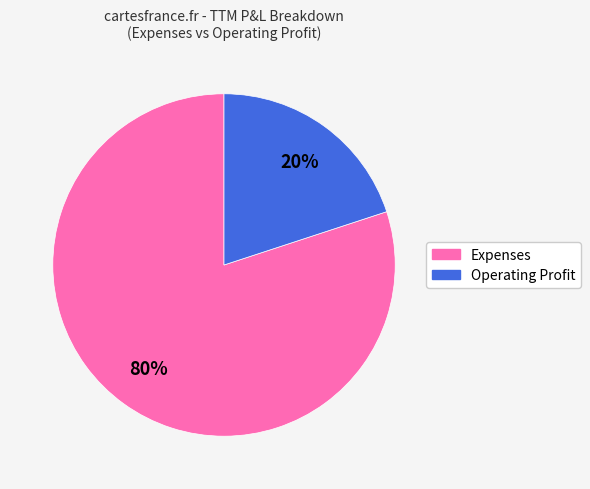

How many segments does this pie chart have?

2